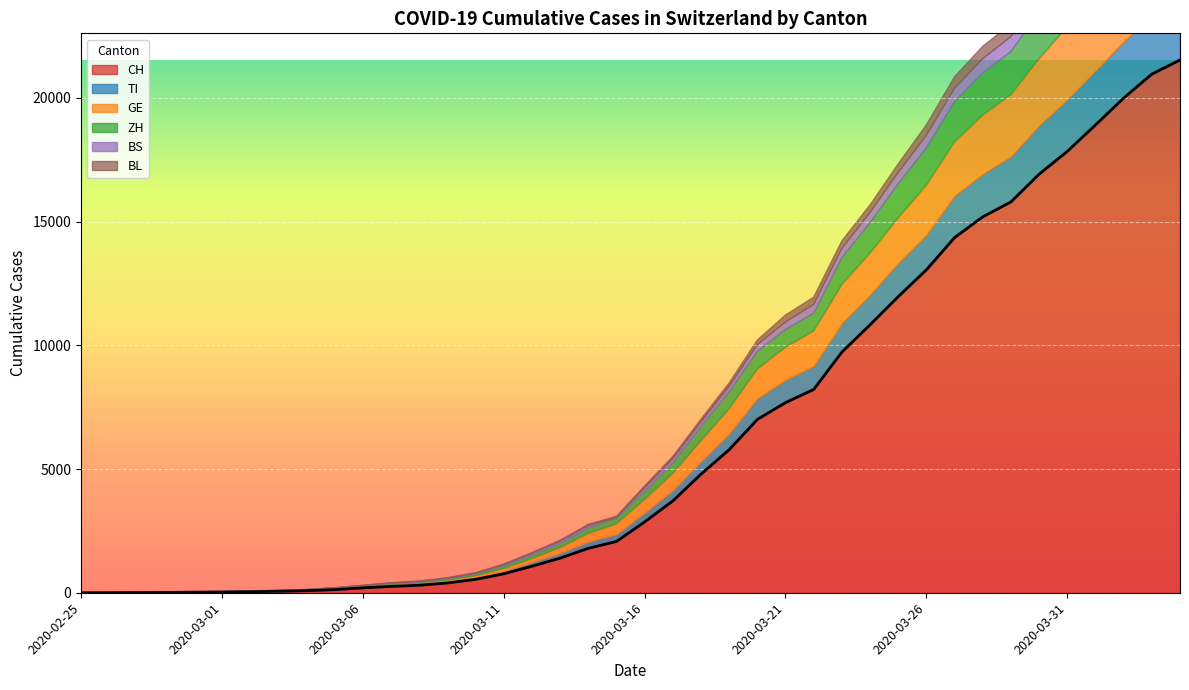

Reading left to right, extract all data points from this chart.

CH: 2020-02-25=0	2020-02-26=2	2020-02-27=6	2020-02-28=13	2020-02-29=23	2020-03-01=29	2020-03-02=40	2020-03-03=59	2020-03-04=83	2020-03-05=125	2020-03-06=197	2020-03-07=257	2020-03-08=303	2020-03-09=396	2020-03-10=542	2020-03-11=766	2020-03-12=1072	2020-03-13=1398	2020-03-14=1795	2020-03-15=2072	2020-03-16=2864	2020-03-17=3710	2020-03-18=4793	2020-03-19=5781	2020-03-20=7005	2020-03-21=7686	2020-03-22=8217	2020-03-23=9727	2020-03-24=10831	2020-03-25=11970	2020-03-26=13054	2020-03-27=14356	2020-03-28=15195	2020-03-29=15798	2020-03-30=16920	2020-03-31=17842	2020-04-01=18908	2020-04-02=19997	2020-04-03=20965	2020-04-04=21535
TI: 2020-02-25=0	2020-02-26=1	2020-02-27=1	2020-02-28=1	2020-02-29=2	2020-03-01=2	2020-03-02=4	2020-03-03=8	2020-03-04=13	2020-03-05=25	2020-03-06=28	2020-03-07=41	2020-03-08=49	2020-03-09=61	2020-03-10=75	2020-03-11=108	2020-03-12=163	2020-03-13=206	2020-03-14=265	2020-03-15=293	2020-03-16=368	2020-03-17=426	2020-03-18=511	2020-03-19=638	2020-03-20=849	2020-03-21=916	2020-03-22=945	2020-03-23=1162	2020-03-24=1209	2020-03-25=1354	2020-03-26=1401	2020-03-27=1688	2020-03-28=1727	2020-03-29=1837	2020-03-30=1962	2020-03-31=2091	2020-04-01=2195	2020-04-02=2271	2020-04-03=2377	2020-04-04=2442
GE: 2020-02-25=0	2020-02-26=1	2020-02-27=1	2020-02-28=4	2020-02-29=8	2020-03-01=9	2020-03-02=10	2020-03-03=13	2020-03-04=14	2020-03-05=17	2020-03-06=25	2020-03-07=38	2020-03-08=40	2020-03-09=56	2020-03-10=76	2020-03-11=109	2020-03-12=150	2020-03-13=222	2020-03-14=340	2020-03-15=423	2020-03-16=544	2020-03-17=692	2020-03-18=848	2020-03-19=1027	2020-03-20=1194	2020-03-21=1331	2020-03-22=1430	2020-03-23=1582	2020-03-24=1699	2020-03-25=1837	2020-03-26=2033	2020-03-27=2190	2020-03-28=2393	2020-03-29=2505	2020-03-30=2721	2020-03-31=2958	2020-04-01=3137	2020-04-02=3420	2020-04-03=3621	2020-04-04=3753
ZH: 2020-02-25=0	2020-02-26=0	2020-02-27=2	2020-02-28=2	2020-02-29=6	2020-03-01=7	2020-03-02=10	2020-03-03=13	2020-03-04=15	2020-03-05=23	2020-03-06=29	2020-03-07=34	2020-03-08=40	2020-03-09=49	2020-03-10=62	2020-03-11=101	2020-03-12=140	2020-03-13=163	2020-03-14=218	2020-03-15=250	2020-03-16=326	2020-03-17=429	2020-03-18=568	2020-03-19=679	2020-03-20=711	2020-03-21=711	2020-03-22=711	2020-03-23=1075	2020-03-24=1223	2020-03-25=1370	2020-03-26=1502	2020-03-27=1629	2020-03-28=1703	2020-03-29=1735	2020-03-30=1861	2020-03-31=1952	2020-04-01=2141	2020-04-02=2305	2020-04-03=2433	2020-04-04=2466
BS: 2020-02-25=0	2020-02-26=0	2020-02-27=1	2020-02-28=1	2020-02-29=1	2020-03-01=1	2020-03-02=1	2020-03-03=3	2020-03-04=3	2020-03-05=8	2020-03-06=15	2020-03-07=21	2020-03-08=24	2020-03-09=28	2020-03-10=33	2020-03-11=49	2020-03-12=73	2020-03-13=92	2020-03-14=100	2020-03-15=0	2020-03-16=143	2020-03-17=164	2020-03-18=181	2020-03-19=220	2020-03-20=270	2020-03-21=297	2020-03-22=356	2020-03-23=374	2020-03-24=410	2020-03-25=462	2020-03-26=501	2020-03-27=530	2020-03-28=569	2020-03-29=605	2020-03-30=617	2020-03-31=653	2020-04-01=687	2020-04-02=714	2020-04-03=754	2020-04-04=767
BL: 2020-02-25=0	2020-02-26=0	2020-02-27=0	2020-02-28=1	2020-02-29=2	2020-03-01=2	2020-03-02=2	2020-03-03=2	2020-03-04=2	2020-03-05=6	2020-03-06=6	2020-03-07=15	2020-03-08=19	2020-03-09=20	2020-03-10=22	2020-03-11=26	2020-03-12=26	2020-03-13=42	2020-03-14=47	2020-03-15=54	2020-03-16=76	2020-03-17=89	2020-03-18=116	2020-03-19=134	2020-03-20=184	2020-03-21=282	2020-03-22=289	2020-03-23=302	2020-03-24=306	2020-03-25=341	2020-03-26=422	2020-03-27=466	2020-03-28=502	2020-03-29=511	2020-03-30=539	2020-03-31=561	2020-04-01=588	2020-04-02=610	2020-04-03=625	2020-04-04=656